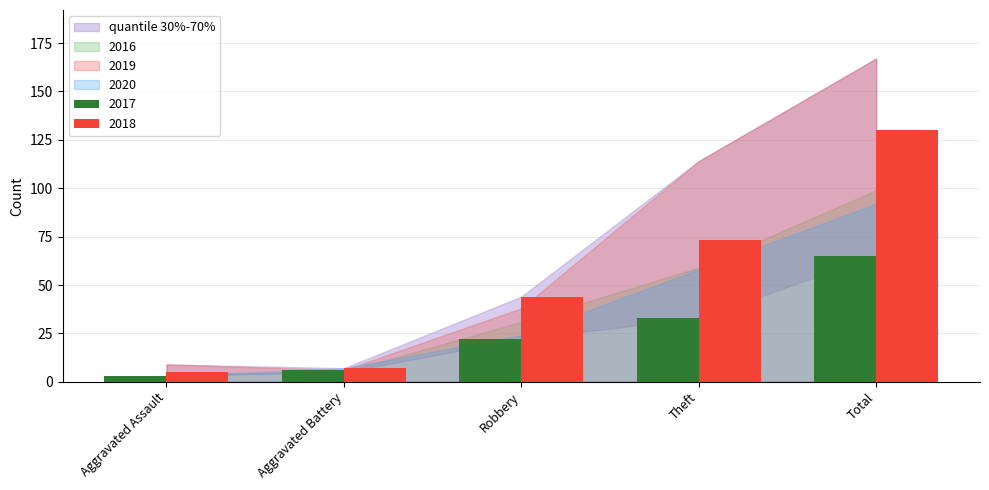

What is the difference between the second highest and second lowest values in the 2017 series?

27